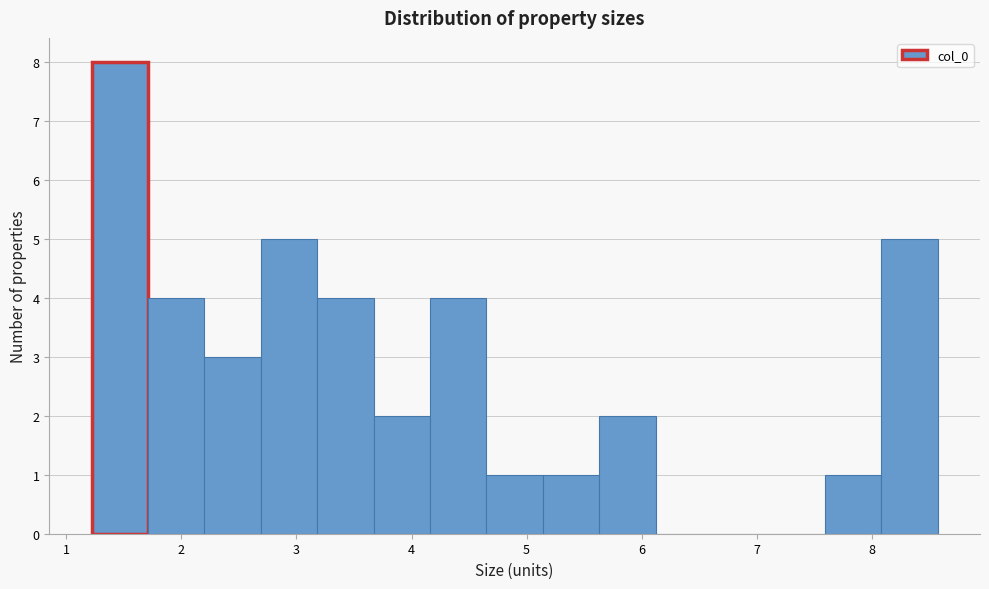

Which range on the x-axis has the tallest bar?

1.2 to 1.7